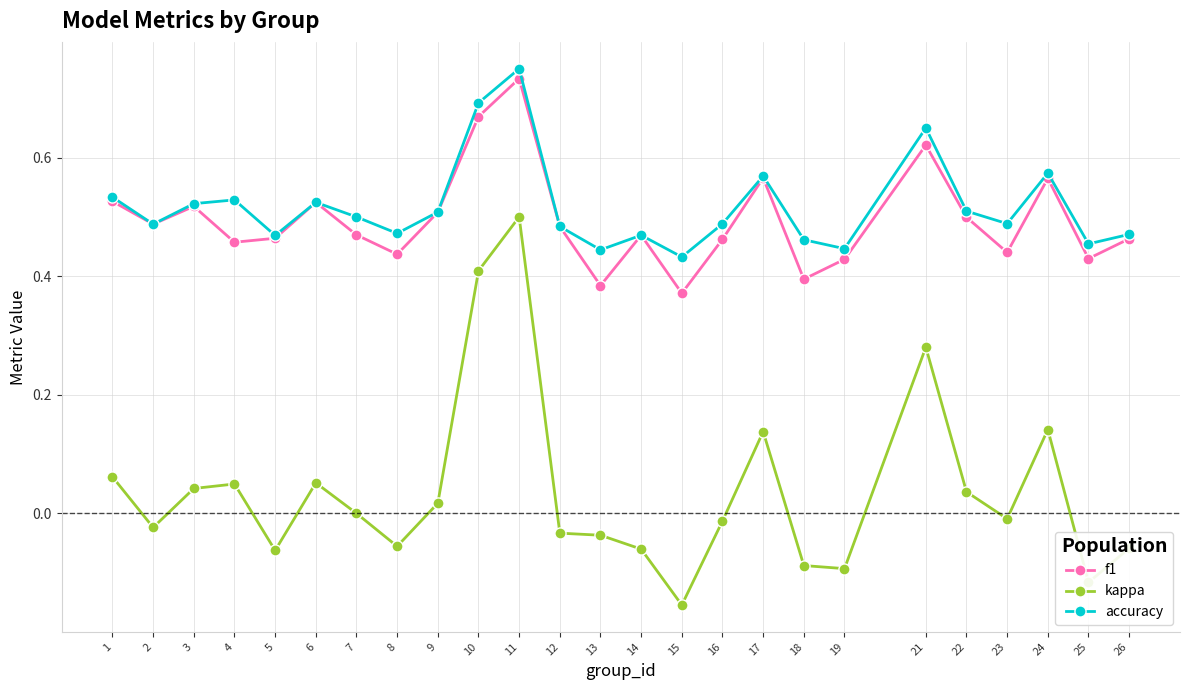

At which label does f1 reach its peak?

11